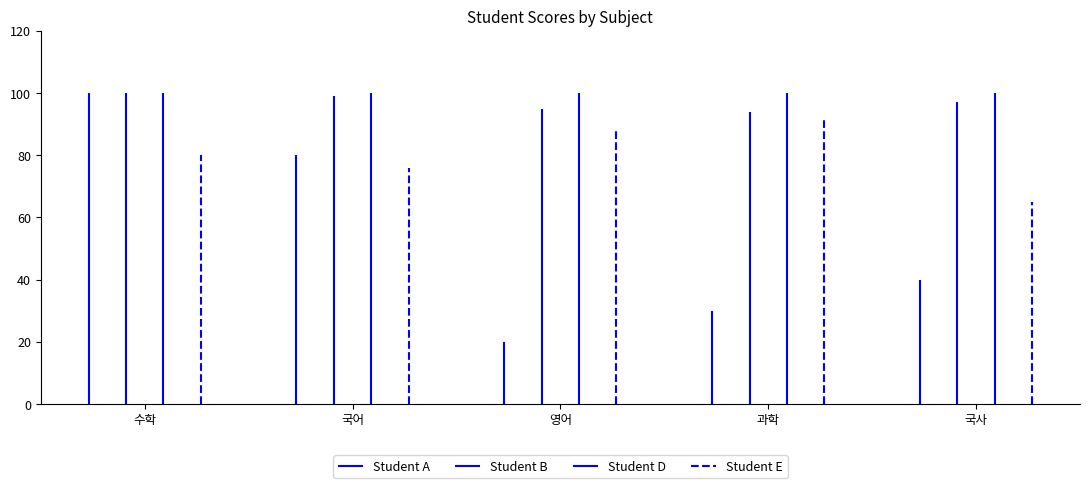

Is the value of Student A at 수학 greater than the value of Student E at 수학?

Yes